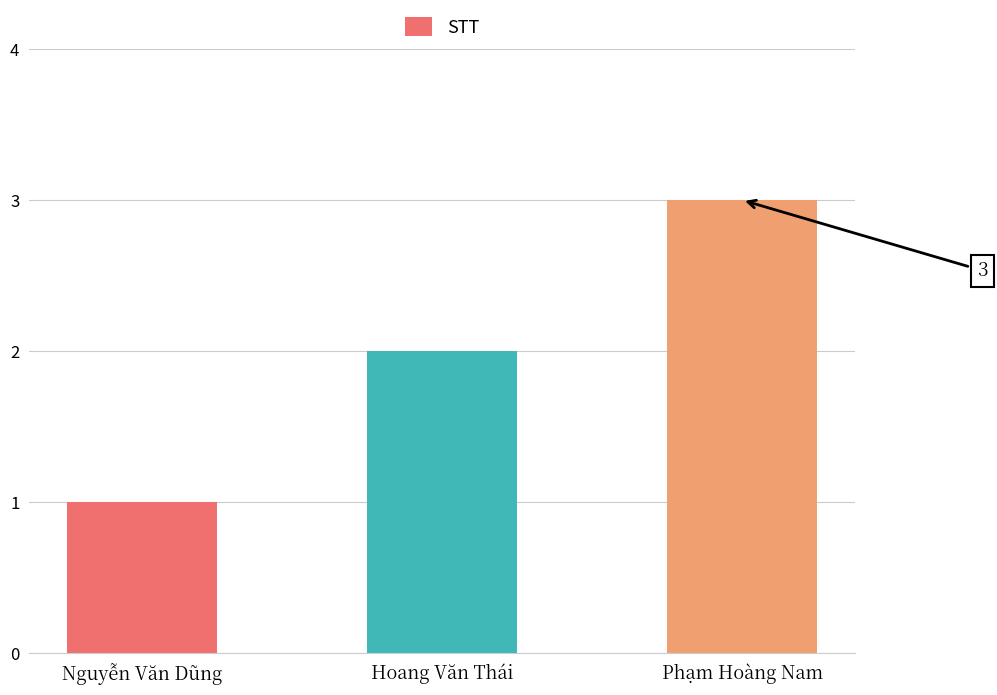

Reading left to right, extract all data points from this chart.

1	2	3